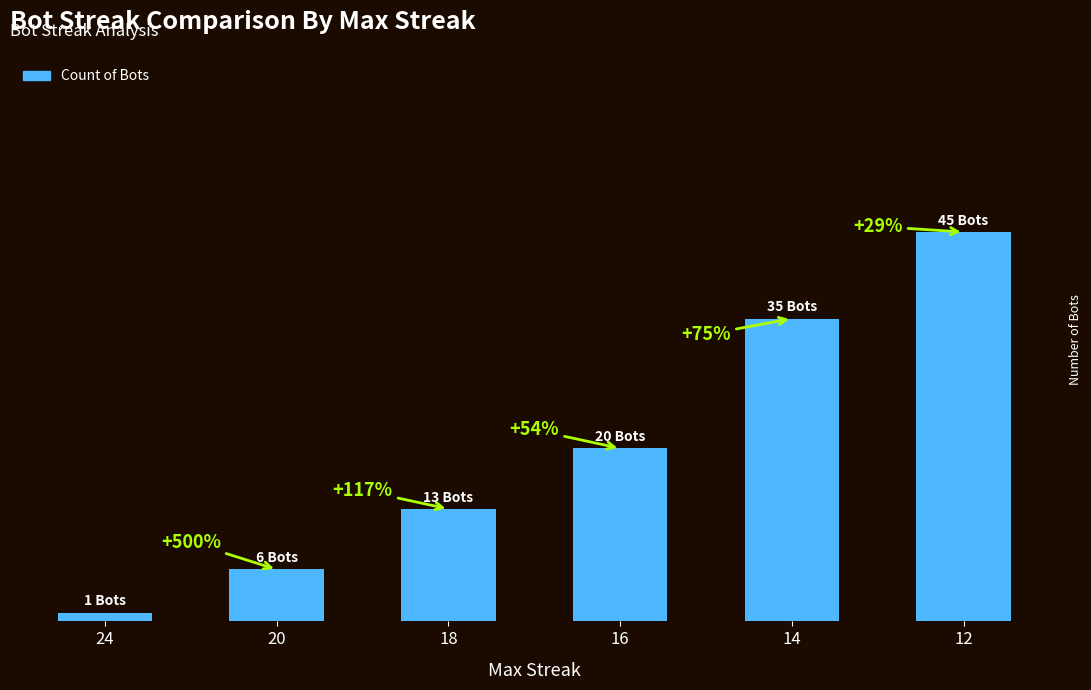

What is the sum of the values at 20 and 12?

51